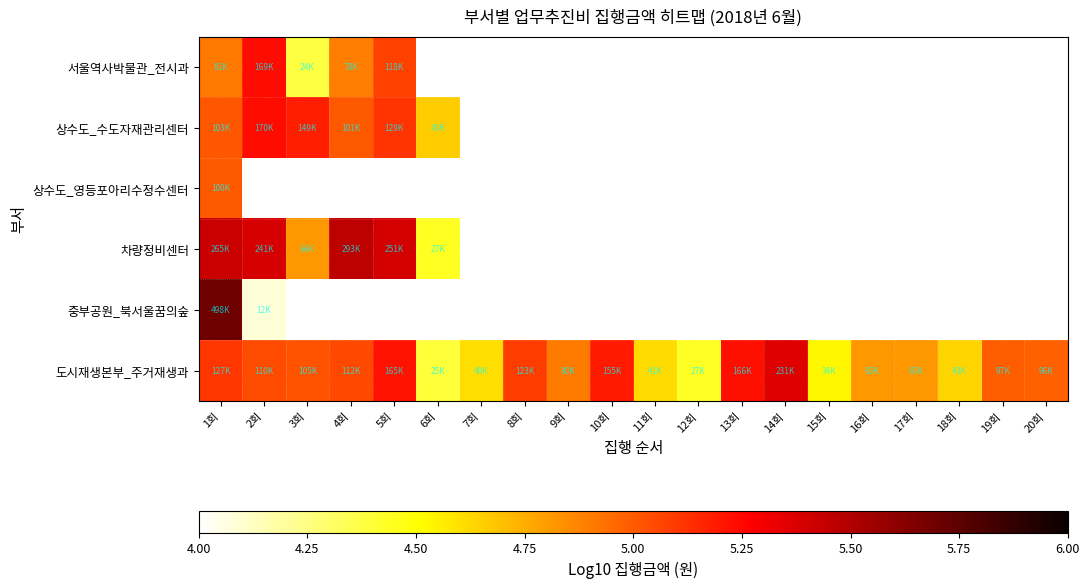

List the series in order of their peak value, highest first.

중부공원_북서울꿈의숲, 차량정비센터, 도시재생본부_주거재생과, 상수도_수도자재관리센터, 서울역사박물관_전시과, 상수도_영등포아리수정수센터